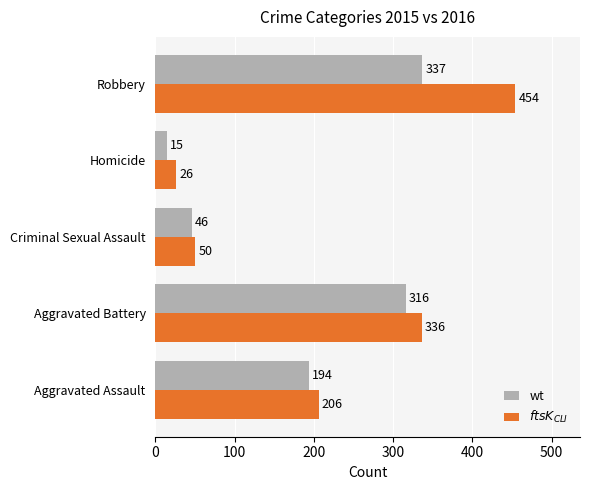

Count the number of data series in this chart.

2